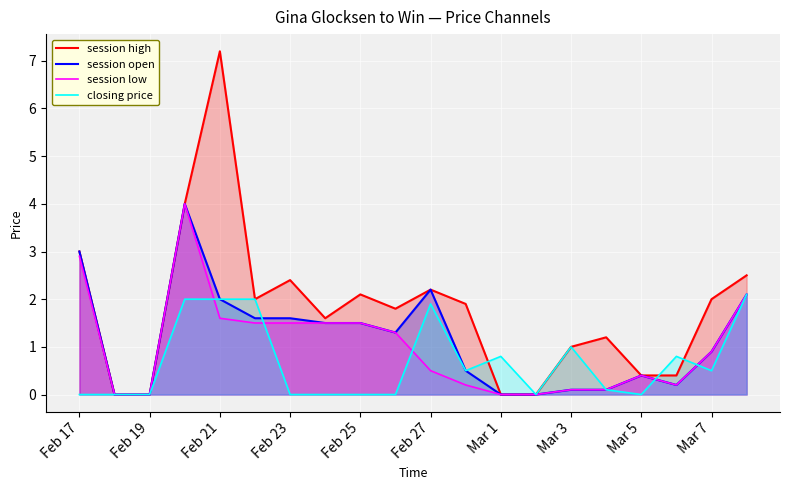

How many data points in session low are above 0?

16